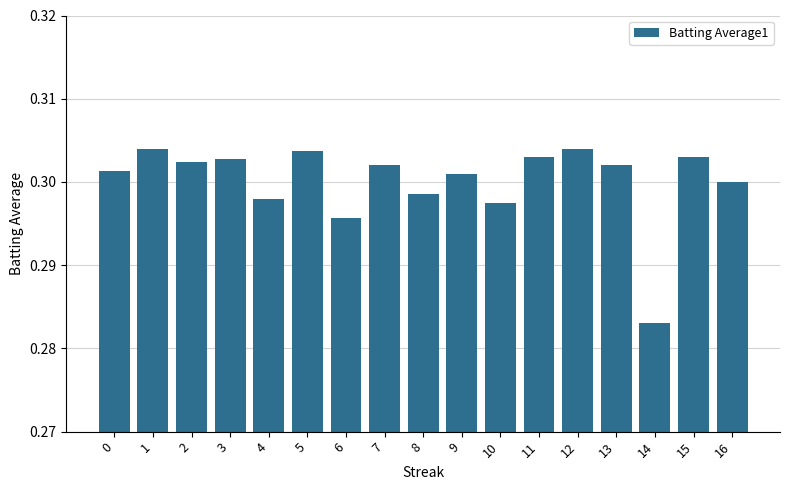

Which label corresponds to the smallest value in the chart?

14